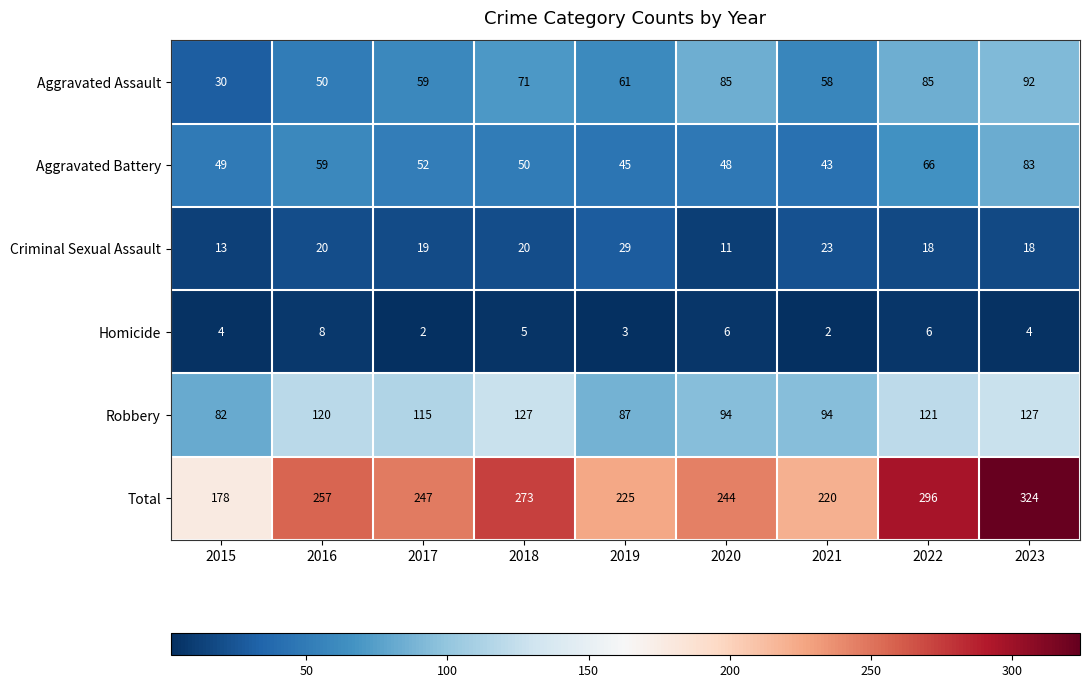

What value does the Aggravated Battery series have at 2020?

48